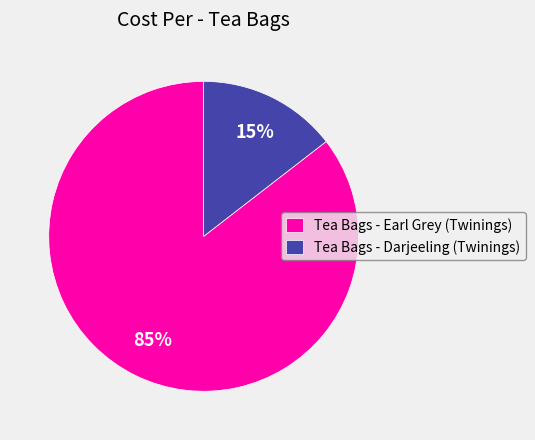

True or false: Tea Bags - Darjeeling (Twinings) accounts for 15% of the total.

True